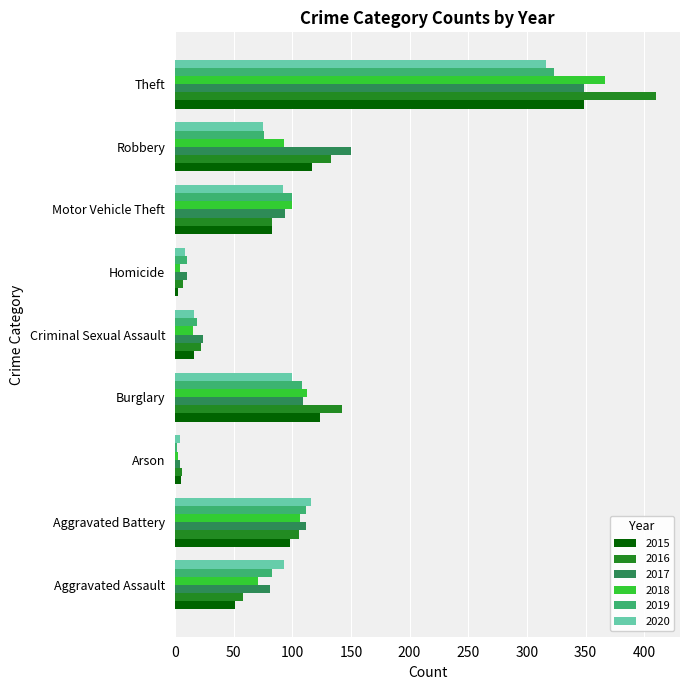

Which category has the highest value in the 2020 series?

Theft